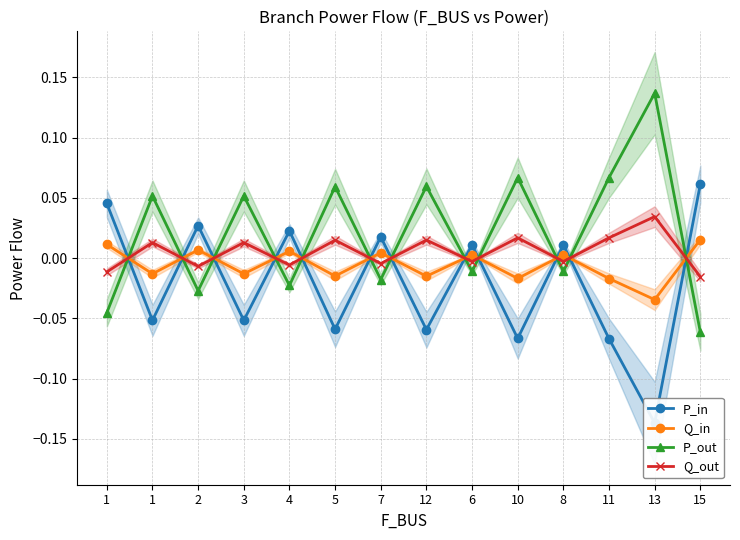

What is the label of the 2nd point from the left?

1